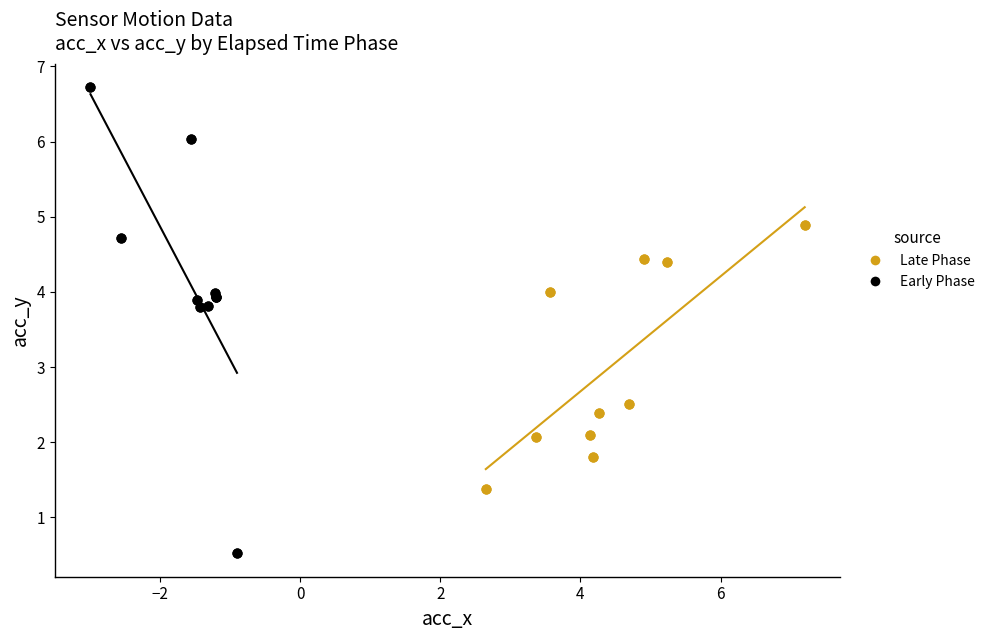

Which series contains the lowest Y value?

Early Phase